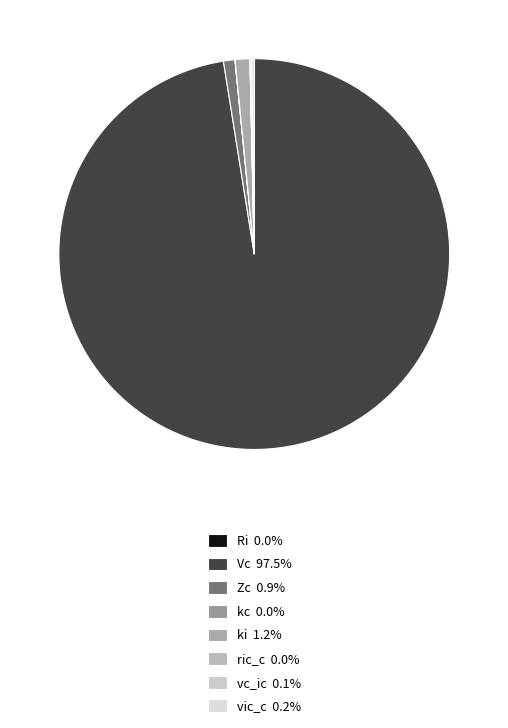

True or false: Zc accounts for 11% of the total.

False